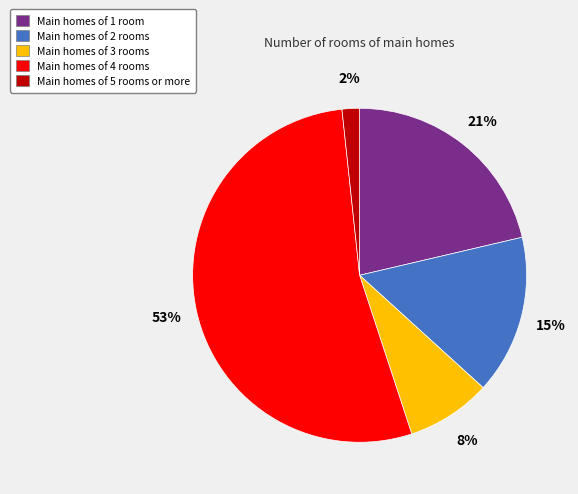

Rank the categories by value from highest to lowest.

Main homes of 4 rooms, Main homes of 1 room, Main homes of 2 rooms, Main homes of 3 rooms, Main homes of 5 rooms or more